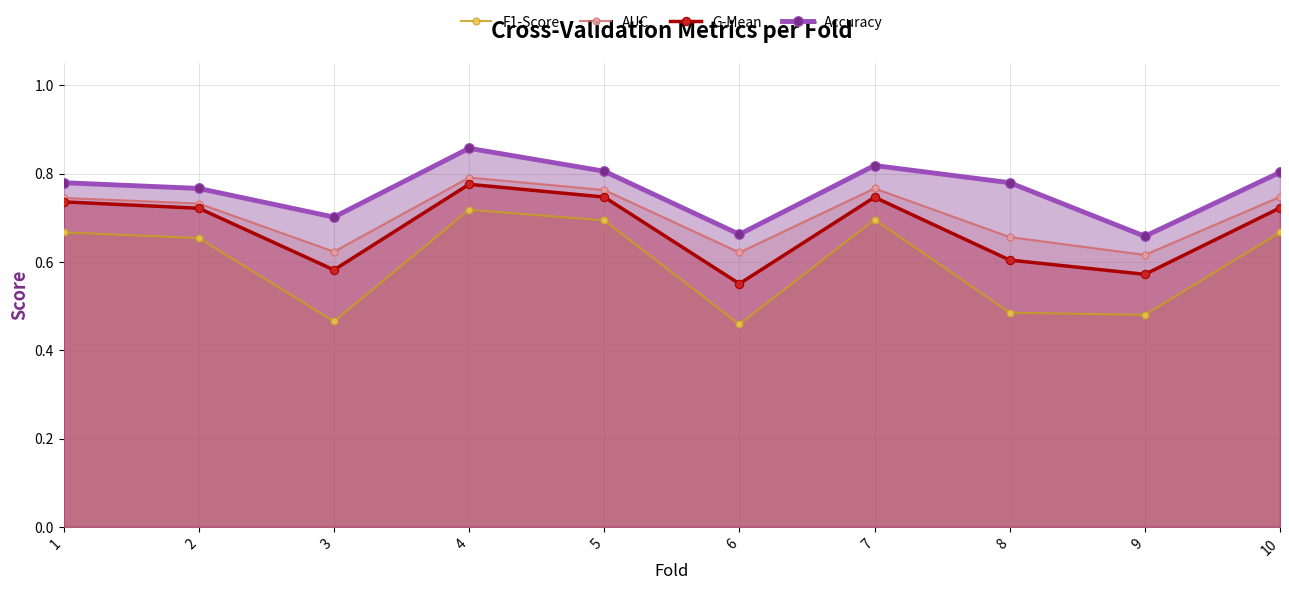

What is the difference between the F1-Score values at 4 and 8?

0.2